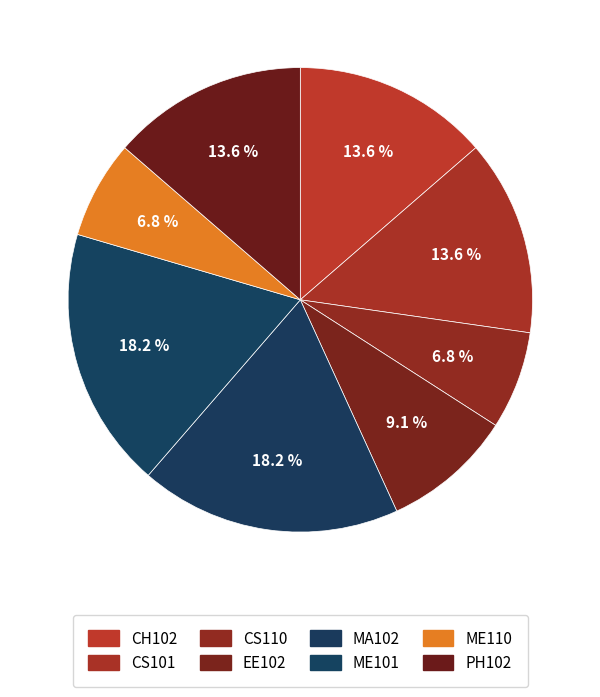

Do CS101 and ME101 together represent more than half of the pie?

No